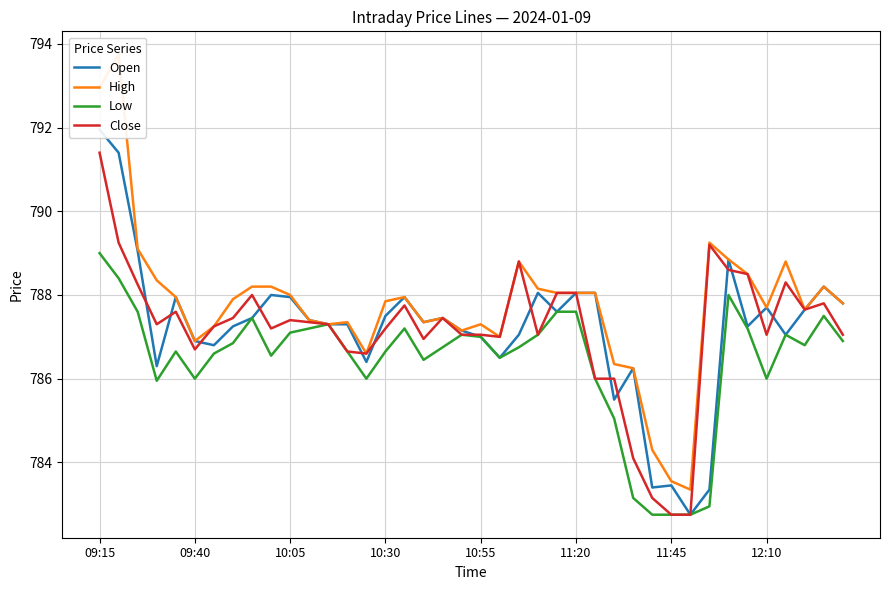

What is the smallest value displayed?

782.8